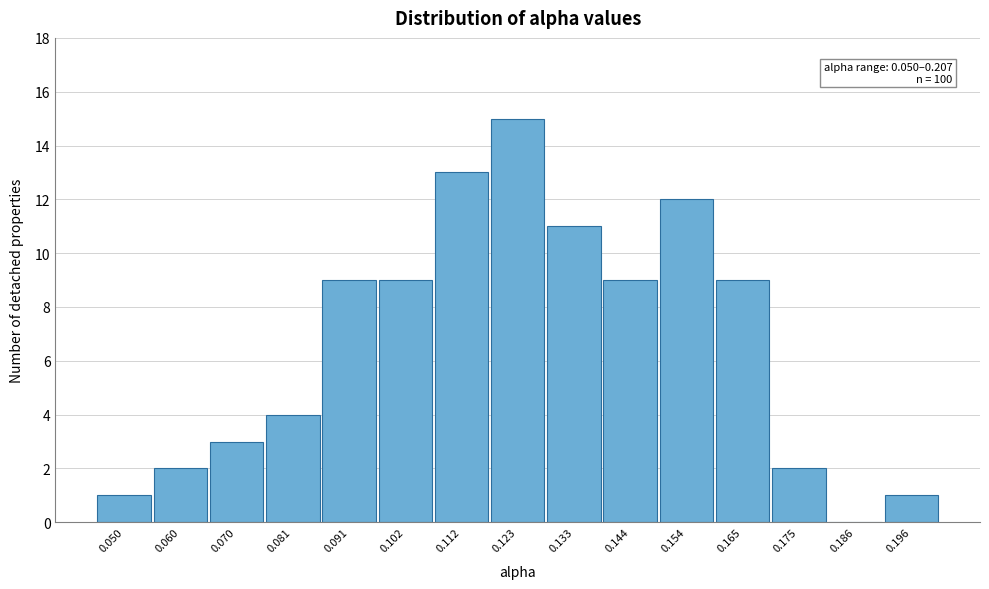

Reading left to right, transcribe all the data shown in this chart.

0.050=1	0.060=2	0.070=3	0.081=4	0.091=9	0.102=9	0.112=13	0.123=15	0.133=11	0.144=9	0.154=12	0.165=9	0.175=2	0.186=0	0.196=1